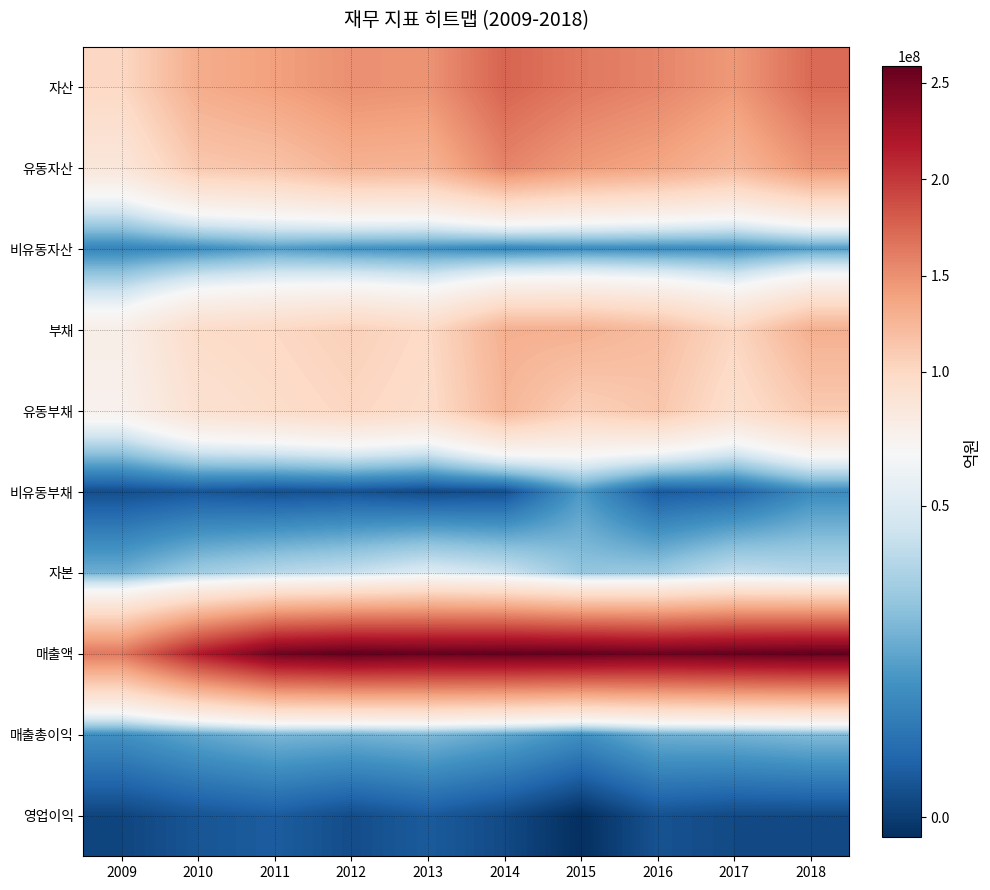

At how many categories does at least one series exceed 34954336?

10